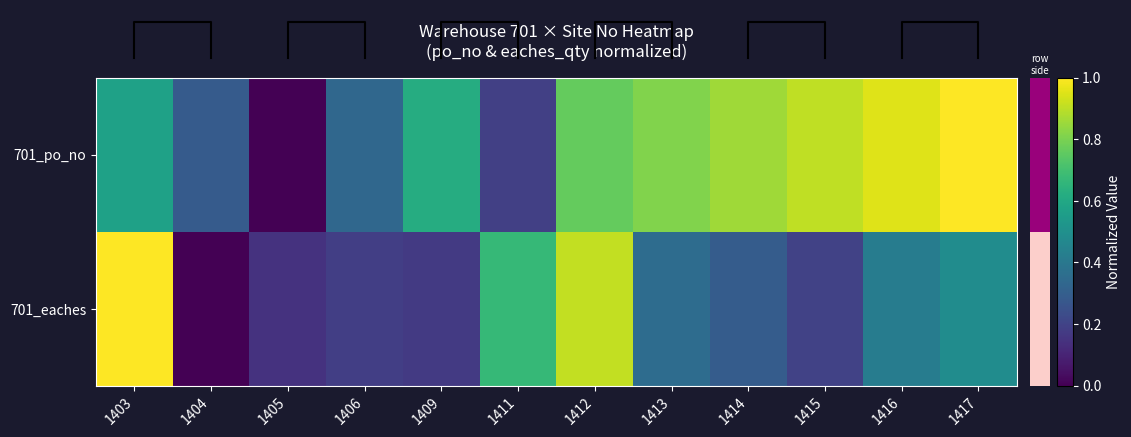

At which category is the sum across all series the highest?

1412